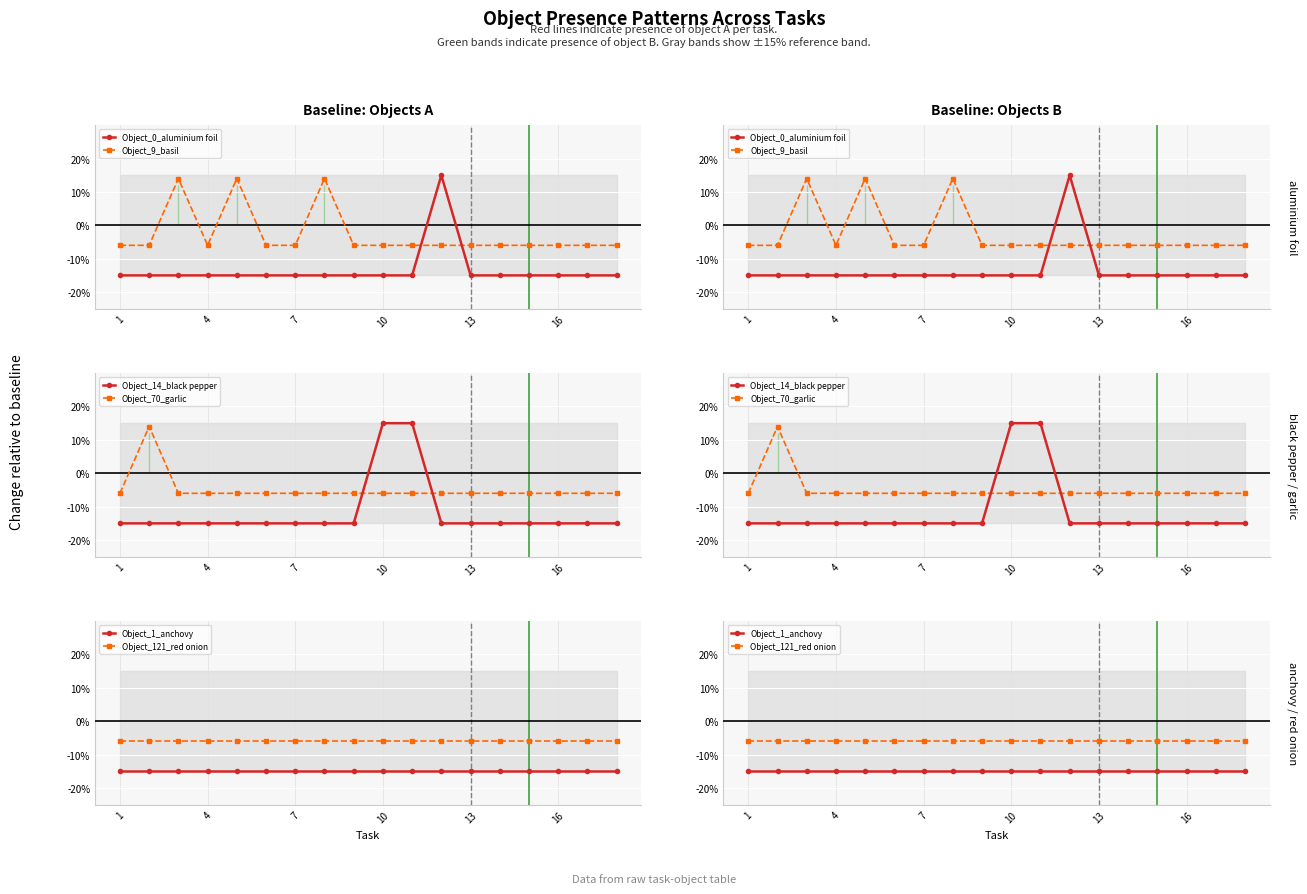

Which has a higher value, 13 or 10?

13